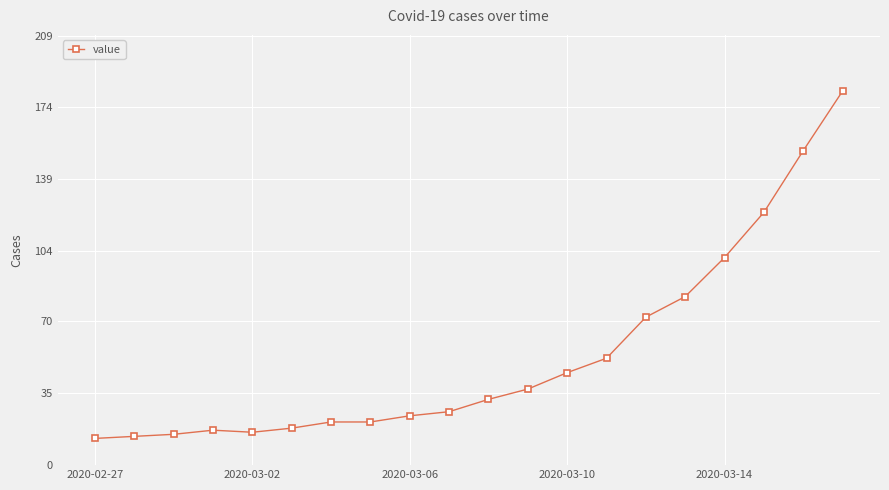

Reading right to left, what are all the values shown in this chart?

182	153	123	101	82	72	52	45	37	32	26	24	21	21	18	16	17	15	14	13